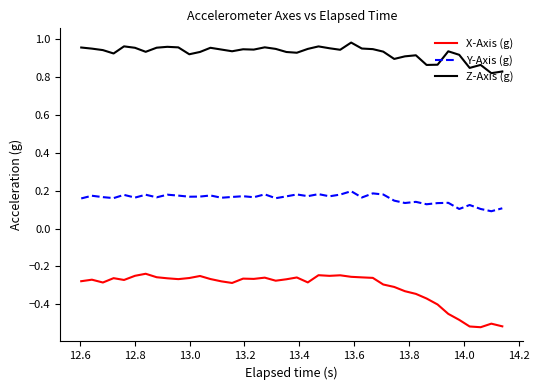

Rank the series by their average value, from lowest to highest.

X-Axis (g), Y-Axis (g), Z-Axis (g)